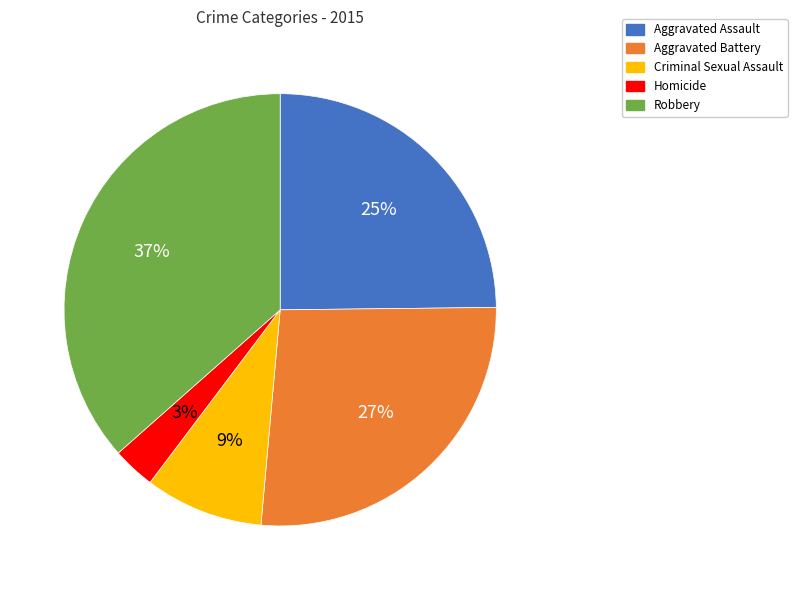

To the nearest percent, what is the average slice percentage?

20%